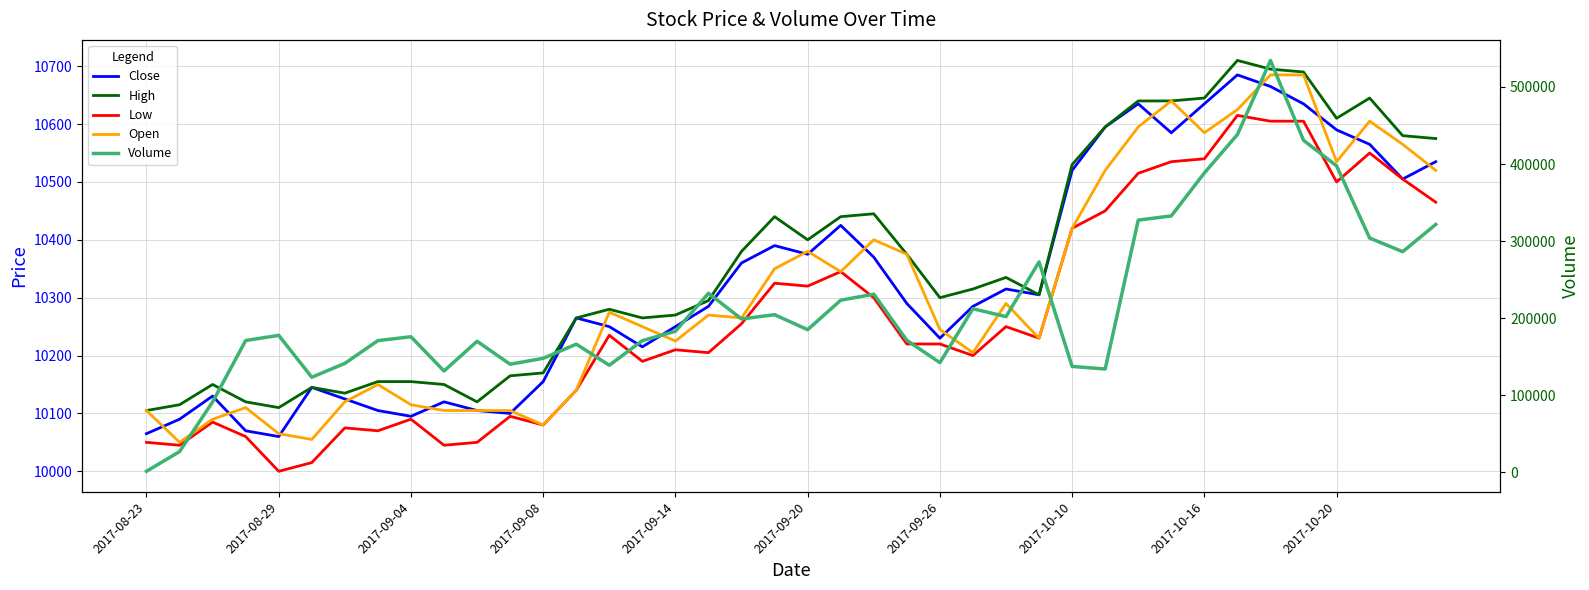

True or false: High and Open intersect in this chart.

False